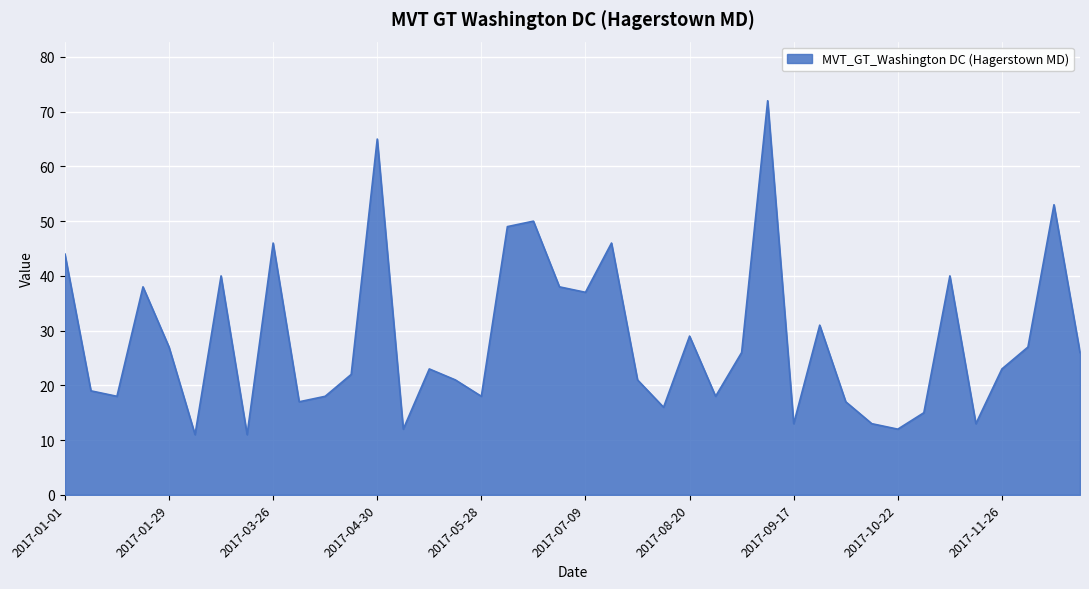

What is the minimum value shown in the chart?

11